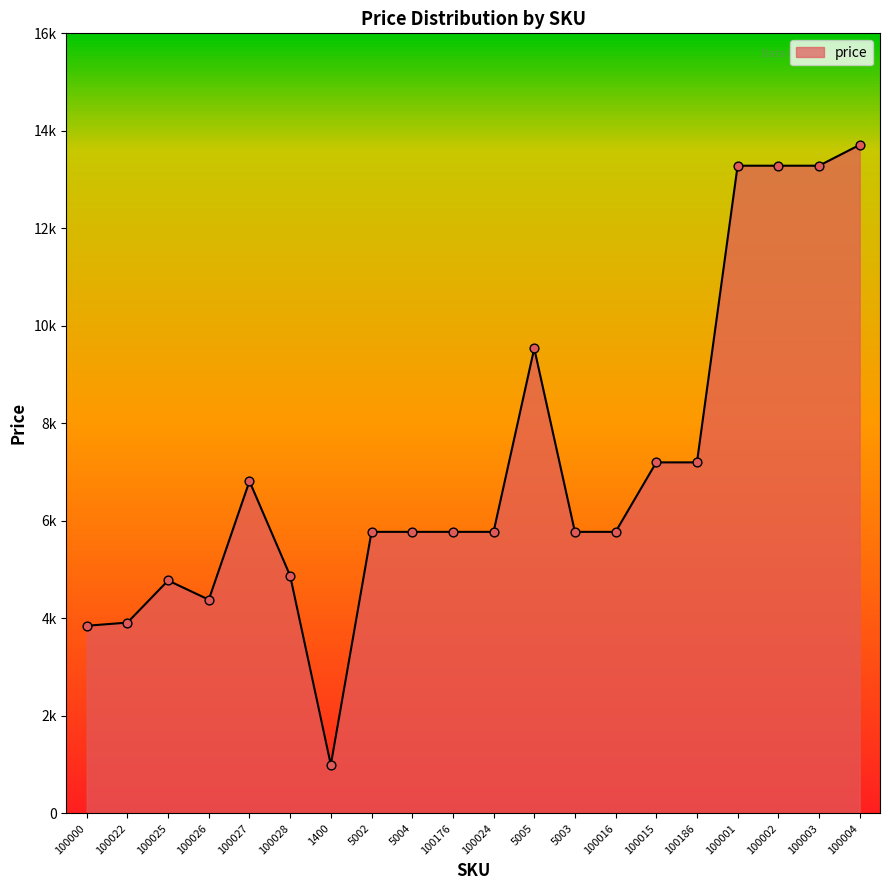

Does the chart have visible grid lines?

No